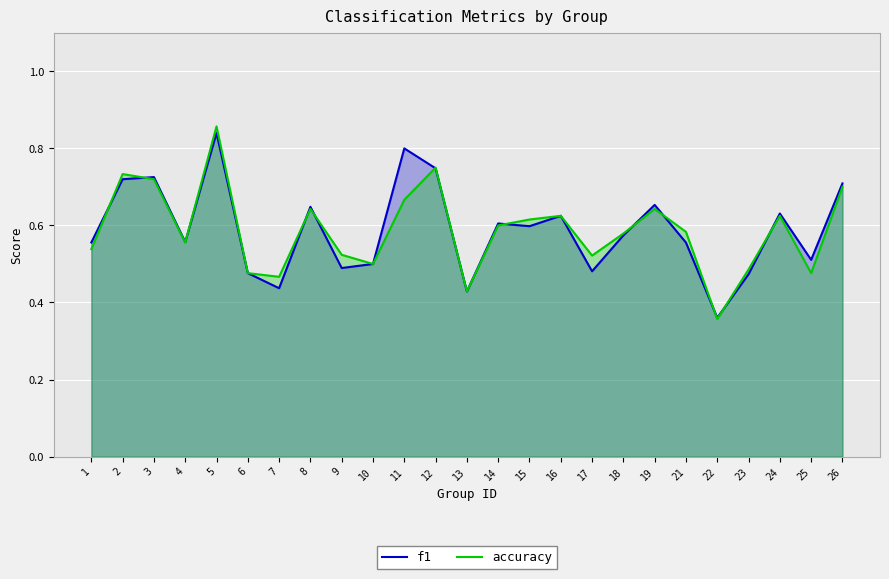

Reading left to right, transcribe all the data shown in this chart.

f1: 1=0.6	2=0.7	3=0.7	4=0.6	5=0.8	6=0.5	7=0.4	8=0.6	9=0.5	10=0.5	11=0.8	12=0.7	13=0.4	14=0.6	15=0.6	16=0.6	17=0.5	18=0.6	19=0.7	21=0.6	22=0.4	23=0.5	24=0.6	25=0.5	26=0.7
accuracy: 1=0.5	2=0.7	3=0.7	4=0.6	5=0.9	6=0.5	7=0.5	8=0.6	9=0.5	10=0.5	11=0.7	12=0.8	13=0.4	14=0.6	15=0.6	16=0.6	17=0.5	18=0.6	19=0.6	21=0.6	22=0.4	23=0.5	24=0.6	25=0.5	26=0.7